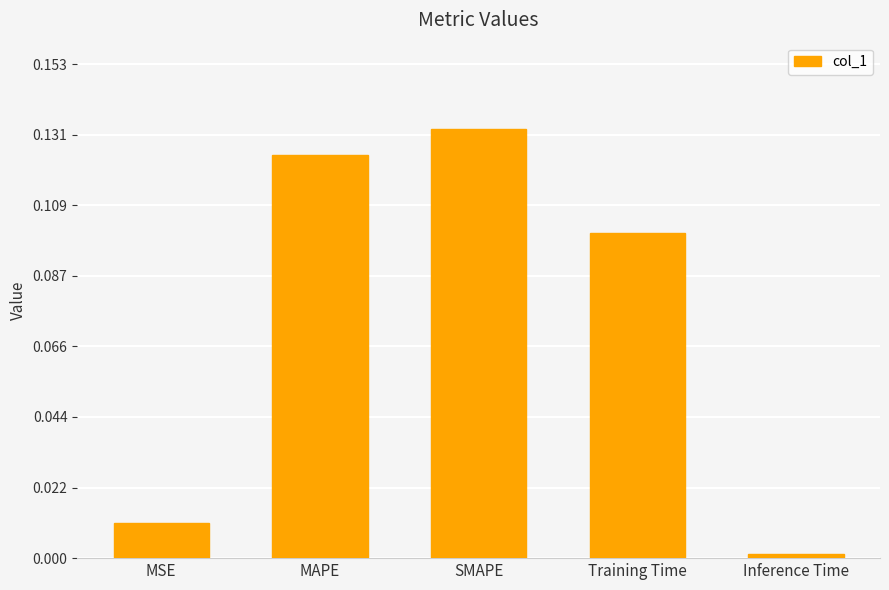

Is it true that the value at MAPE is 0.0?

False